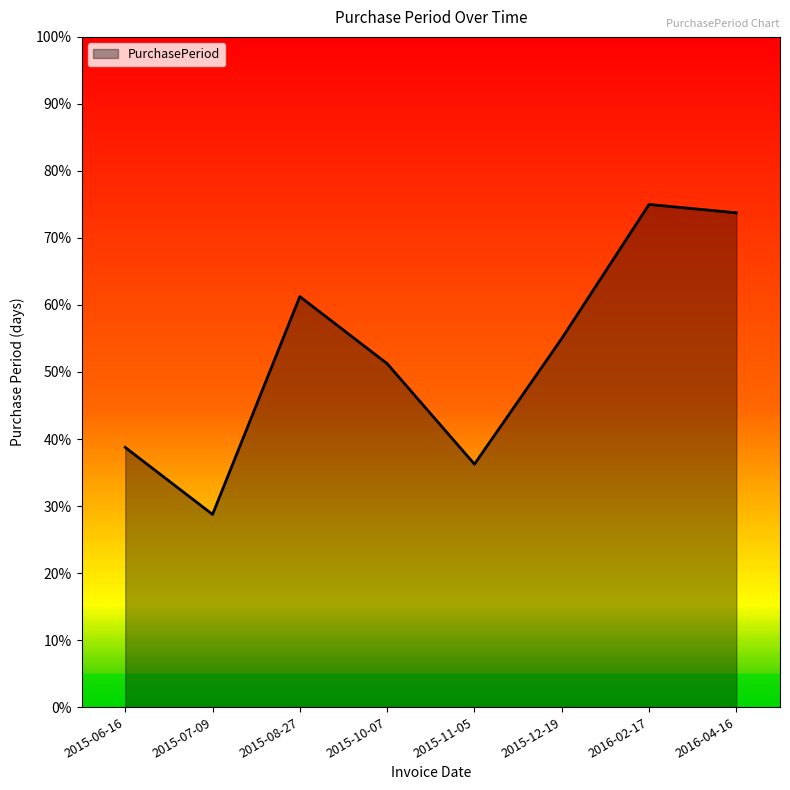

At which label does the data first exceed 54?

2015-08-27